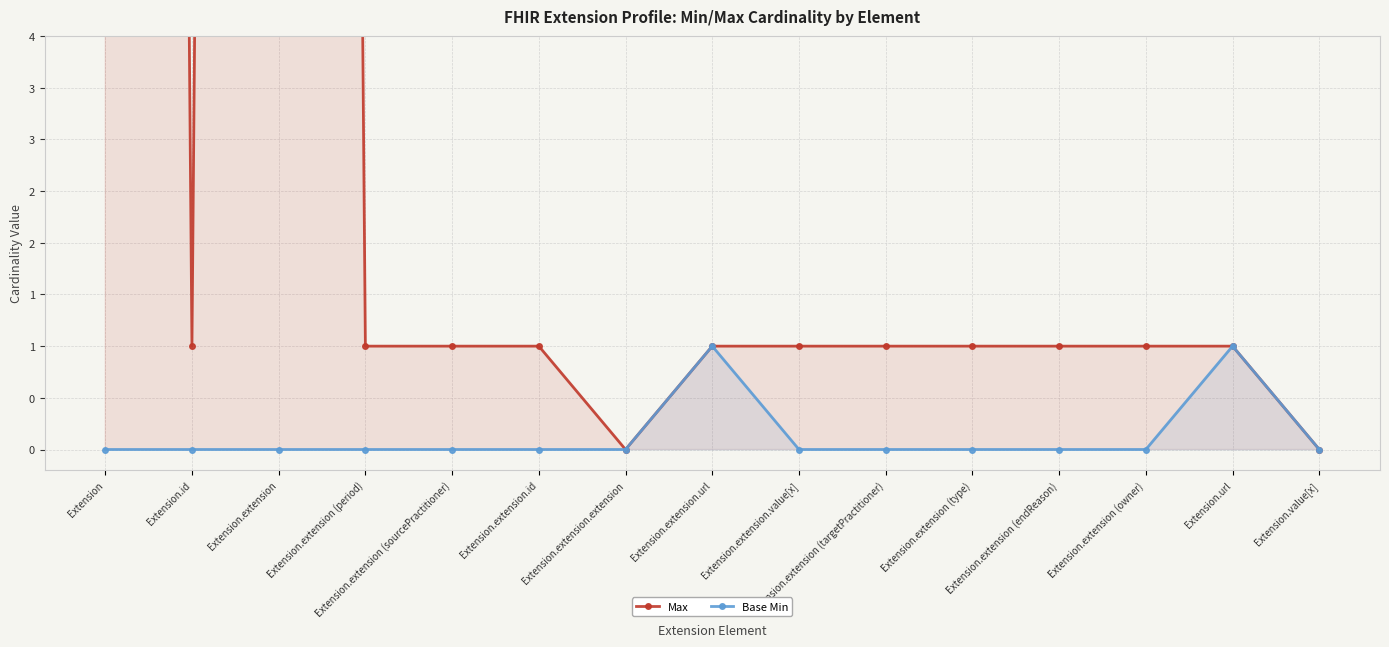

What is the spread (max minus min) of values at Extension.extension.value[x]?

1